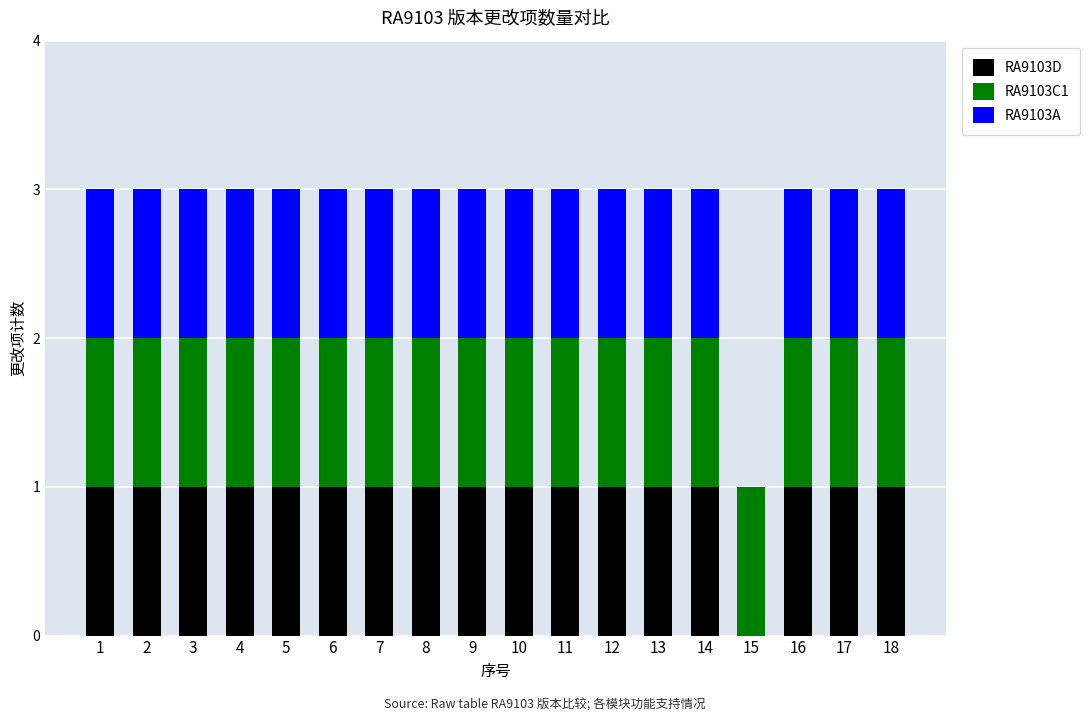

What is the total value across all series at 12?

3